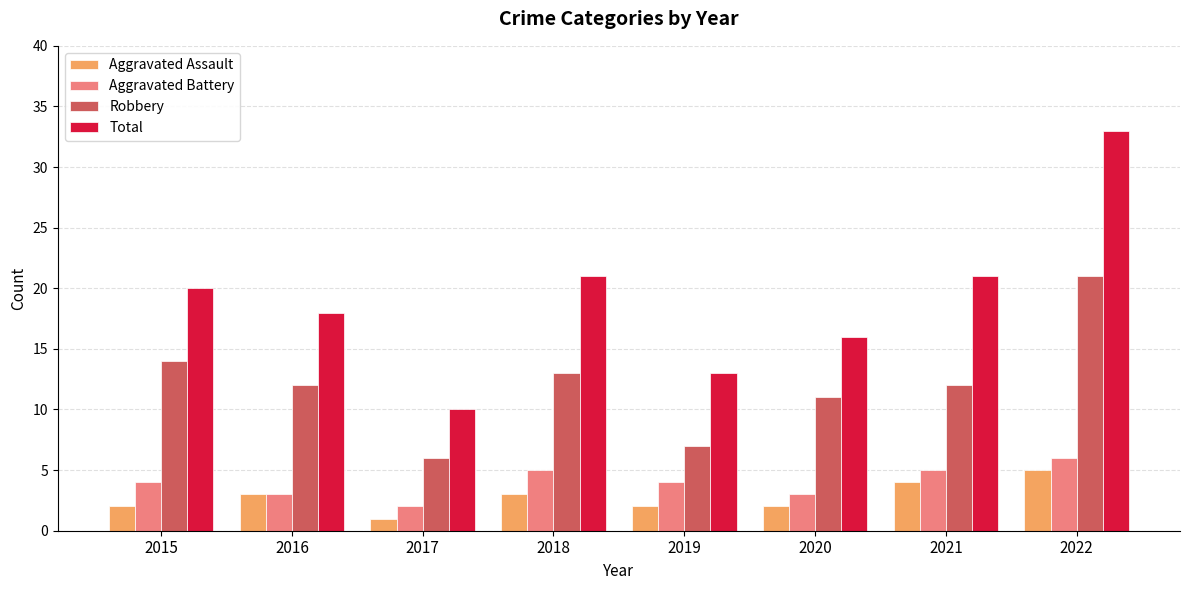

Reading left to right, what are all the values shown in this chart?

Aggravated Assault: 2	3	1	3	2	2	4	5
Aggravated Battery: 4	3	2	5	4	3	5	6
Robbery: 14	12	6	13	7	11	12	21
Total: 20	18	10	21	13	16	21	33